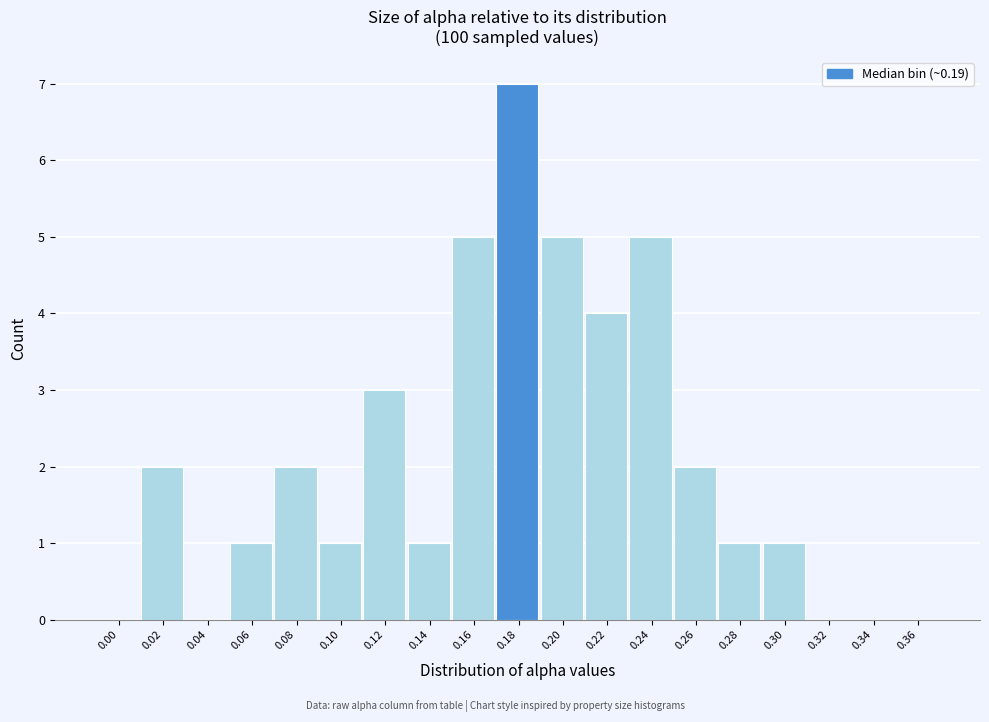

Reading left to right, what are all the values shown in this chart?

0.00=0	0.02=2	0.04=0	0.06=1	0.08=2	0.10=1	0.12=3	0.14=1	0.16=5	0.18=7	0.20=5	0.22=4	0.24=5	0.26=2	0.28=1	0.30=1	0.32=0	0.34=0	0.36=0